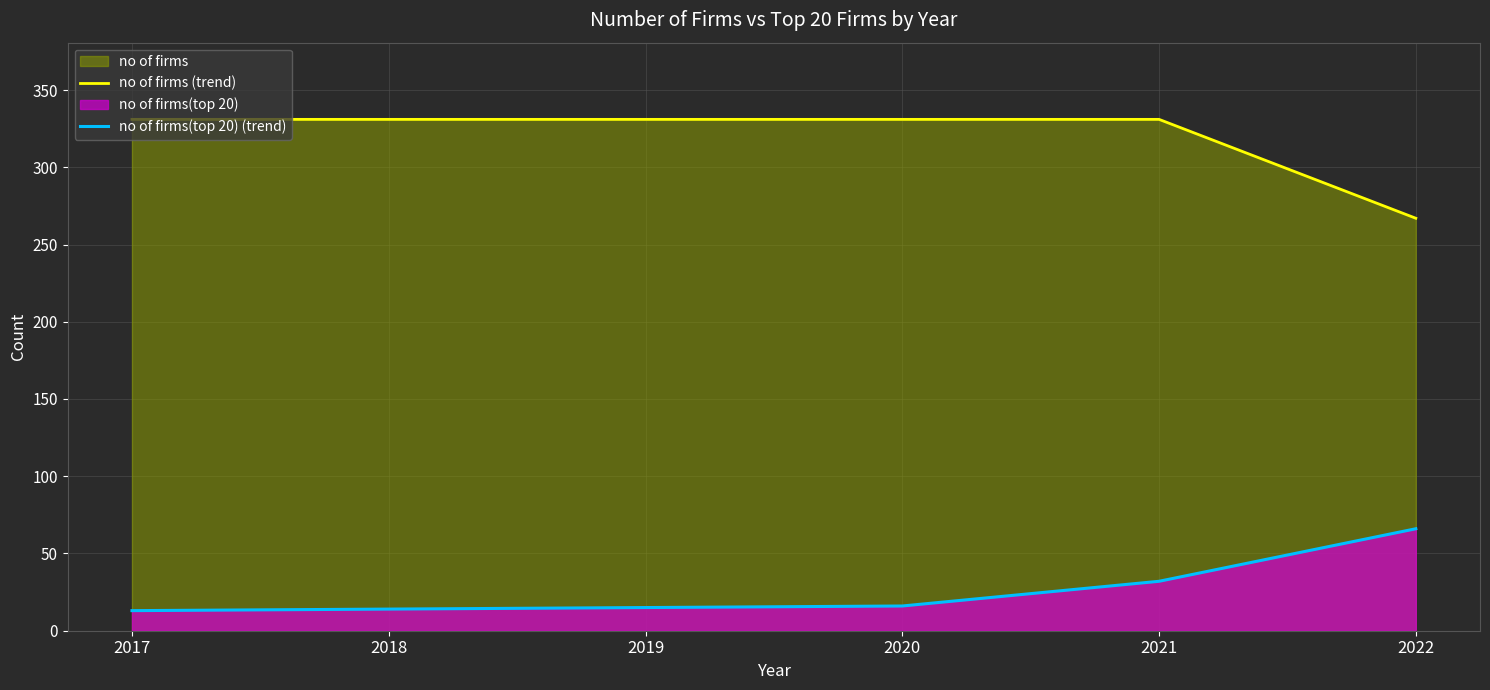

Reading left to right, extract all data points from this chart.

no of firms (trend): 2017=331	2018=331	2019=331	2020=331	2021=331	2022=267
no of firms(top 20) (trend): 2017=13	2018=14	2019=15	2020=16	2021=32	2022=66